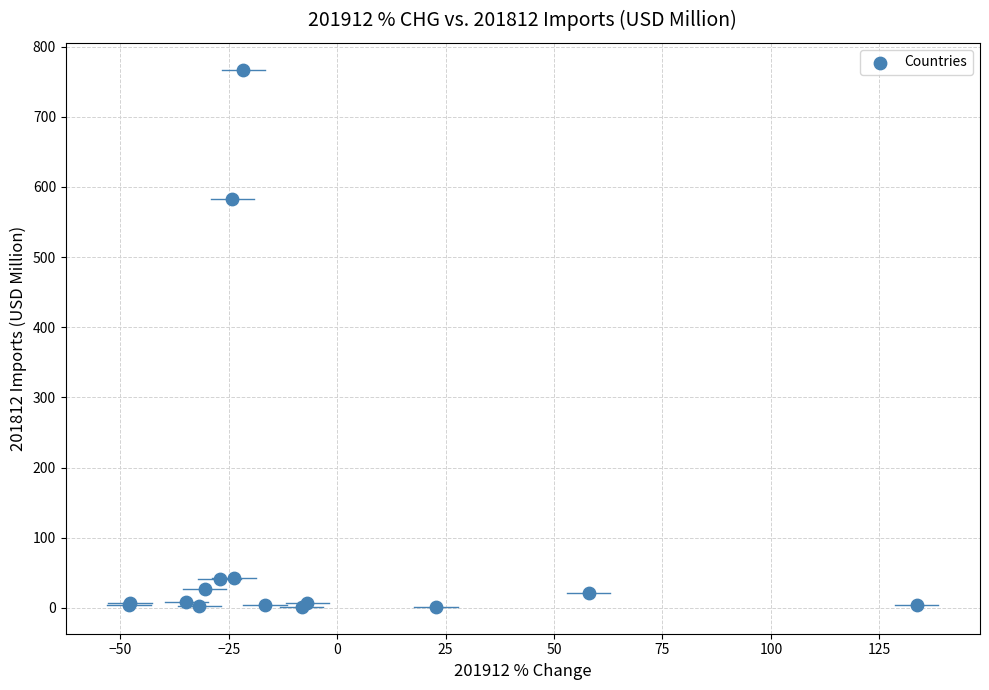

What Y value in the scatter plot is closest to 384?

583.4